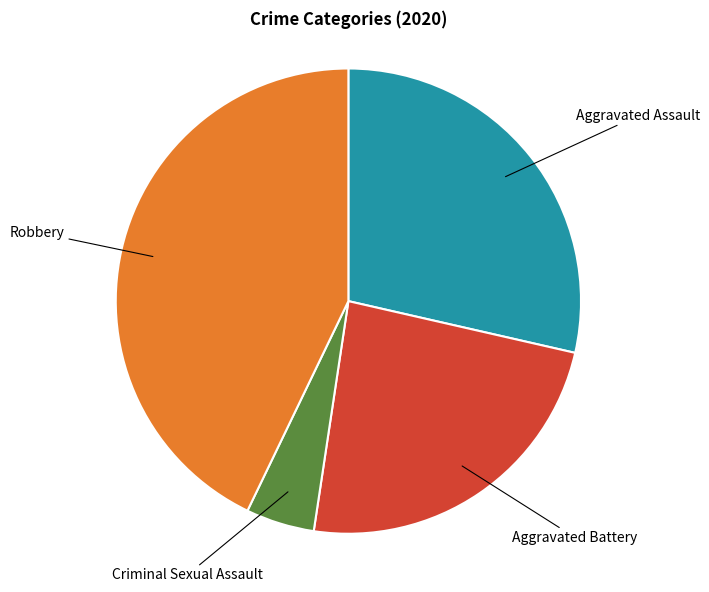

Is there any slice that represents more than half of the pie?

No